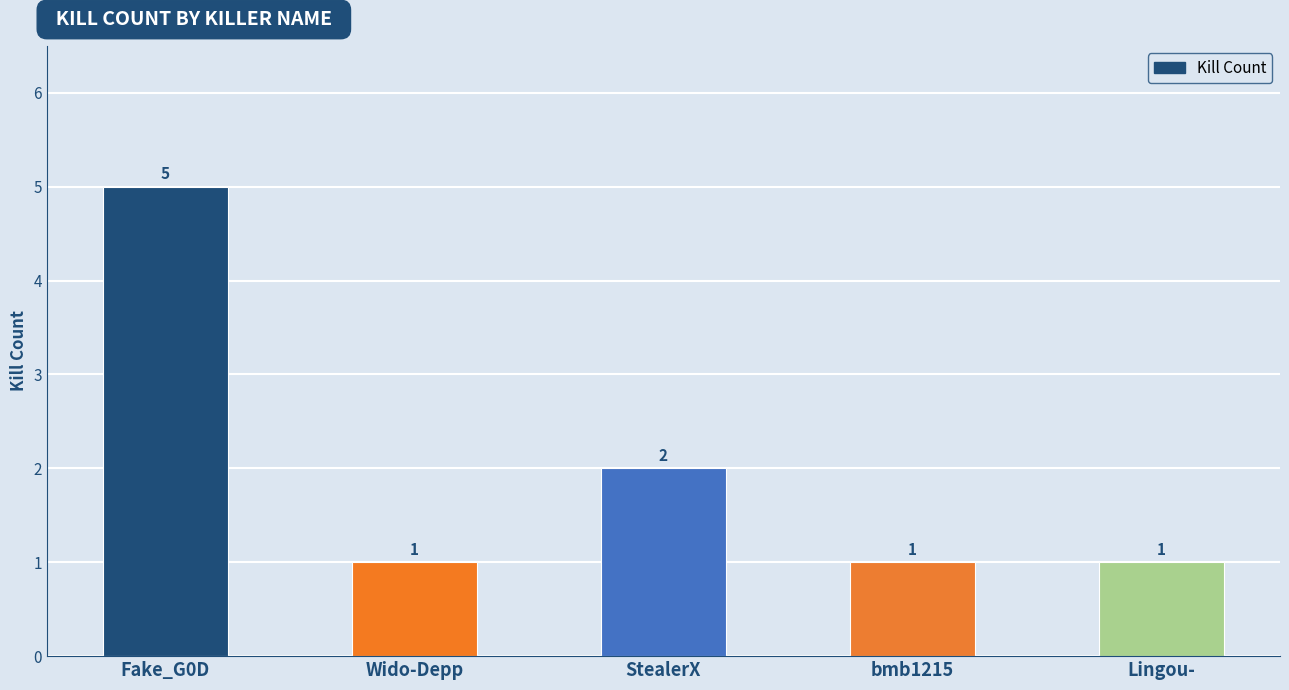

Reading right to left, extract all data points from this chart.

Lingou-=1	bmb1215=1	StealerX=2	Wido-Depp=1	Fake_G0D=5